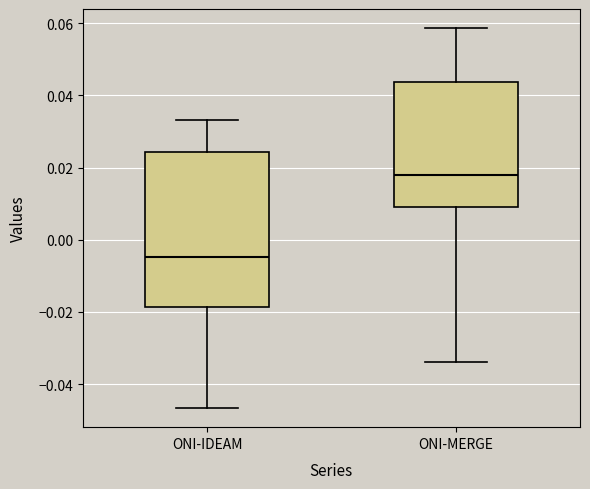

Where is the lower edge of the box for ONI-IDEAM on the y-axis? The values are not printed on the chart, so give them approximately, as read against the axis.

-0.018